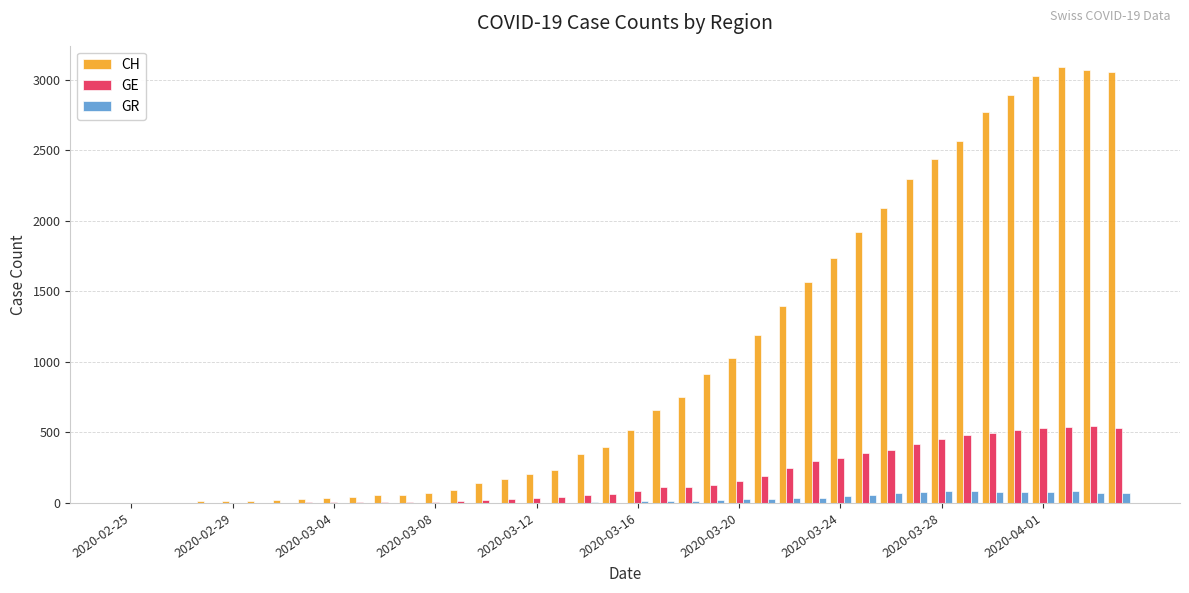

What is the sum of all GE values?

7213